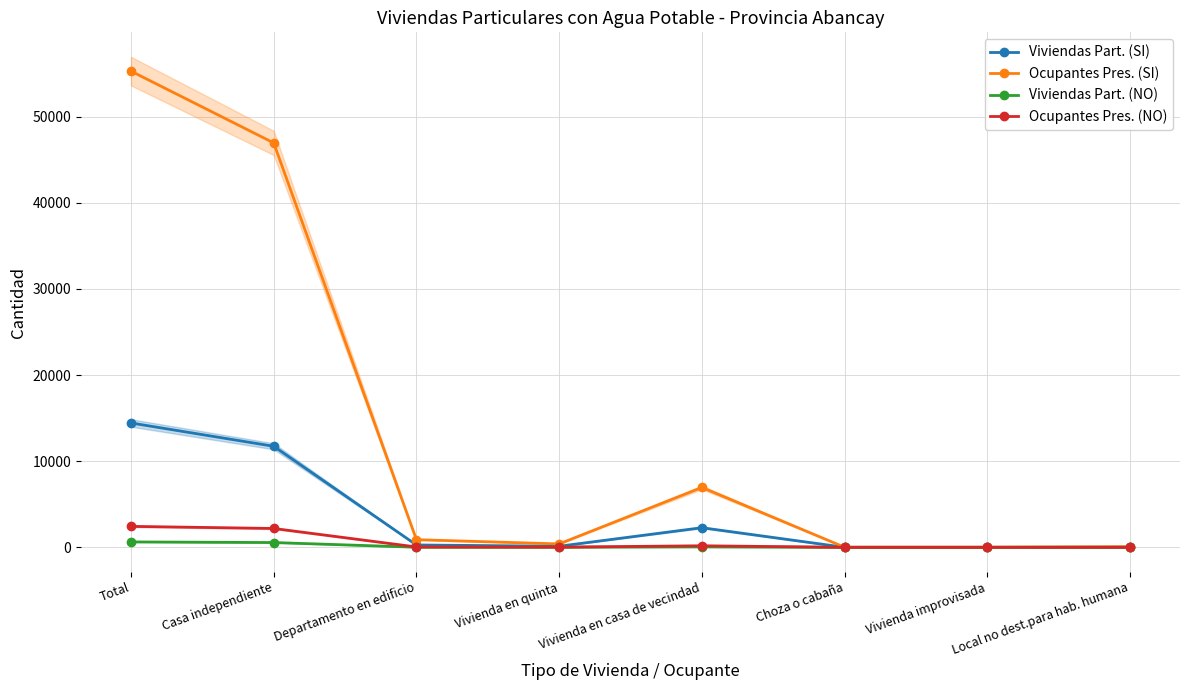

Which series has the largest total across all categories?

Ocupantes Pres. (SI)